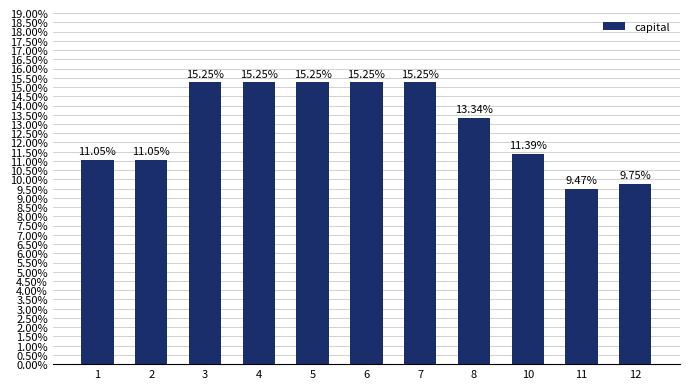

List the labels in order of value, largest first.

3, 4, 5, 6, 7, 8, 10, 1, 2, 12, 11